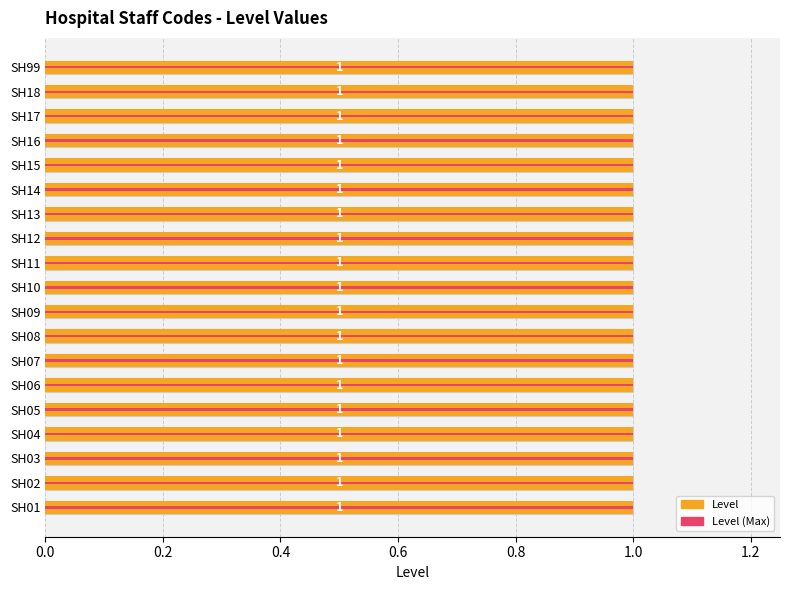

Does the chart contain any negative values?

No